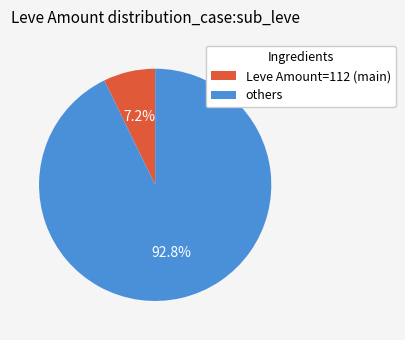

What portion of the pie excludes Leve Amount=112 (main)?

92.8%